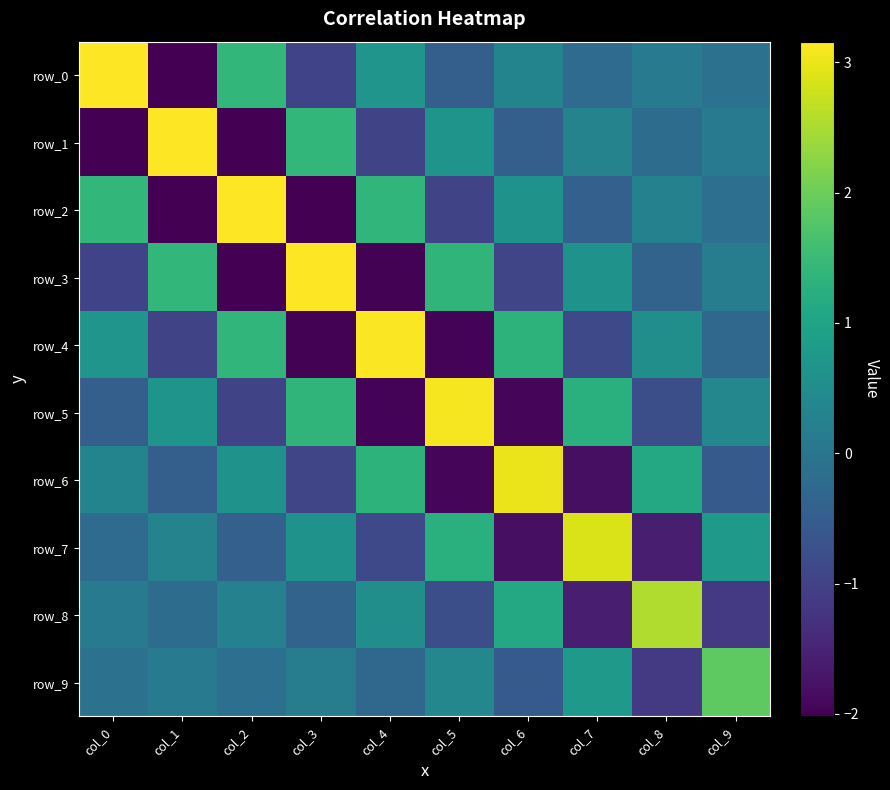

True or false: row_2 has a value of 5.2 at col_2.

False